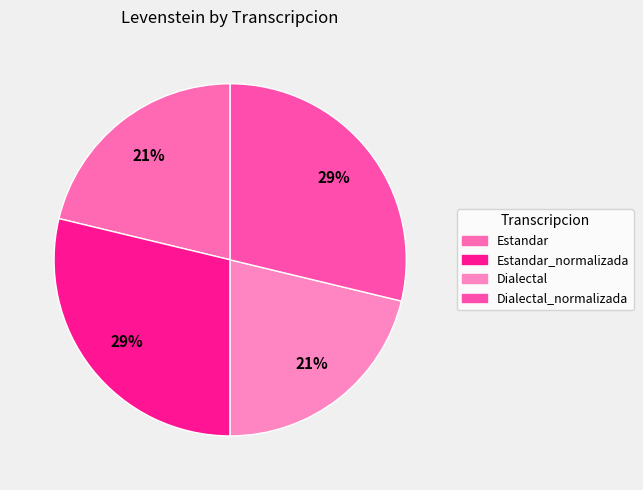

True or false: Estandar_normalizada accounts for 29% of the total.

True